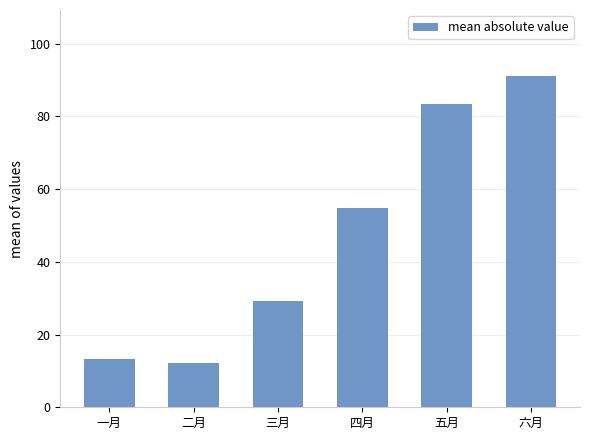

List the labels in order of value, smallest first.

二月, 一月, 三月, 四月, 五月, 六月